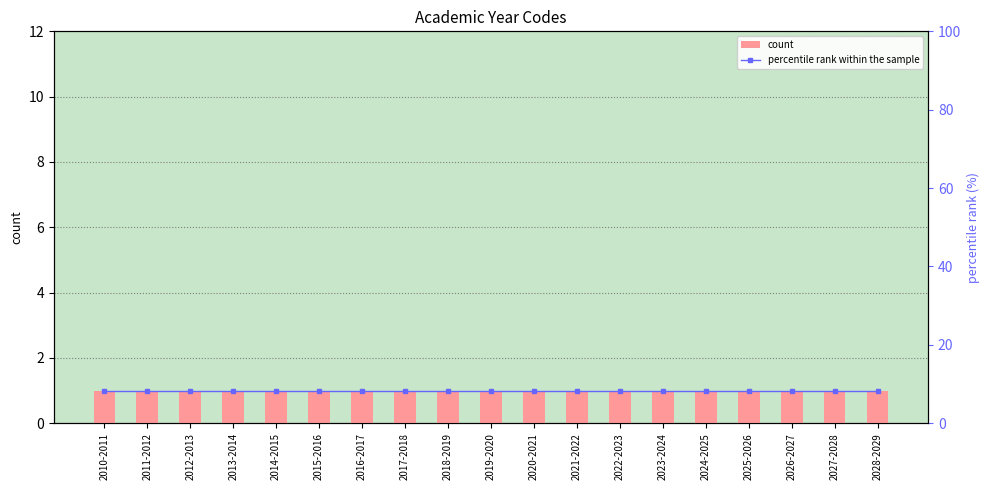

At which category is the sum across all series the highest?

2010-2011